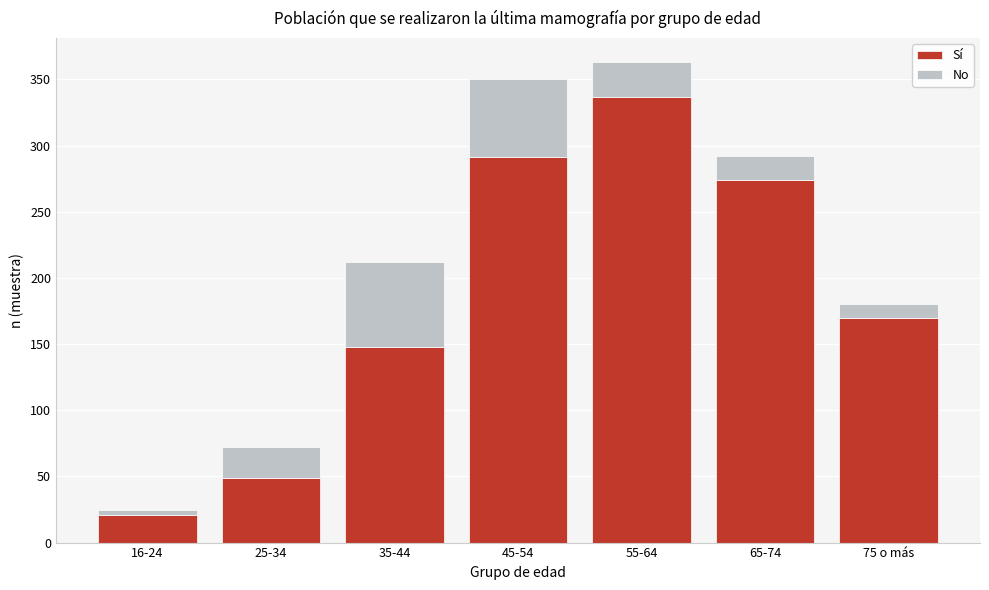

Reading left to right, what are the values for Sí?

21	49	148	291	337	274	170